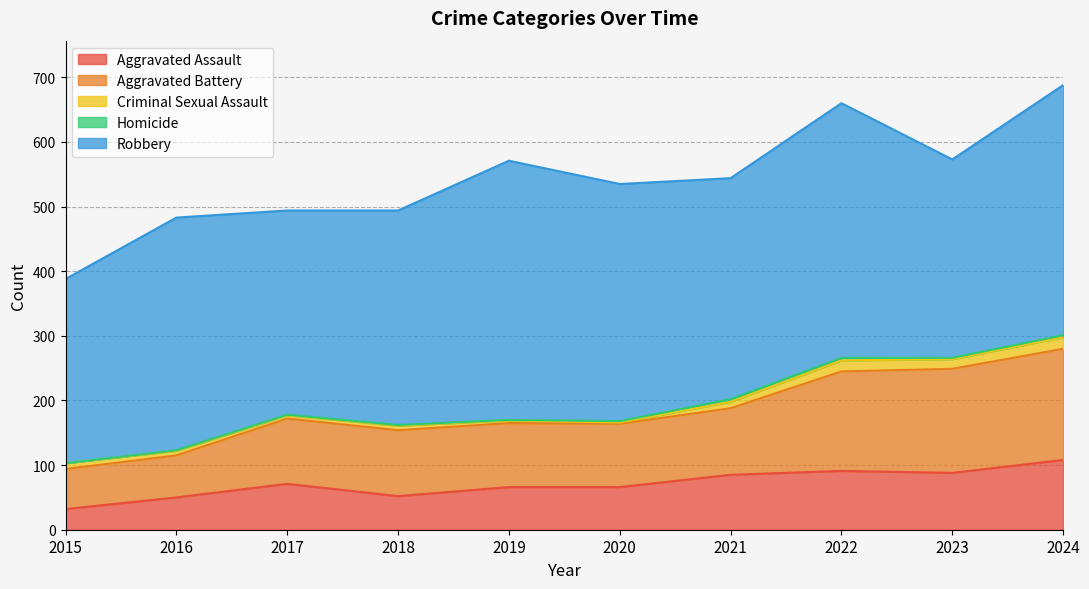

Reading left to right, transcribe all the data shown in this chart.

Aggravated Assault: 2015=32	2016=50	2017=71	2018=52	2019=66	2020=66	2021=85	2022=91	2023=88	2024=108
Aggravated Battery: 2015=62	2016=65	2017=101	2018=102	2019=99	2020=98	2021=103	2022=154	2023=161	2024=172
Criminal Sexual Assault: 2015=9	2016=7	2017=5	2018=7	2019=4	2020=2	2021=10	2022=17	2023=15	2024=18
Homicide: 2015=0	2016=1	2017=1	2018=1	2019=1	2020=2	2021=4	2022=4	2023=2	2024=3
Robbery: 2015=285	2016=360	2017=316	2018=332	2019=401	2020=367	2021=342	2022=394	2023=307	2024=387